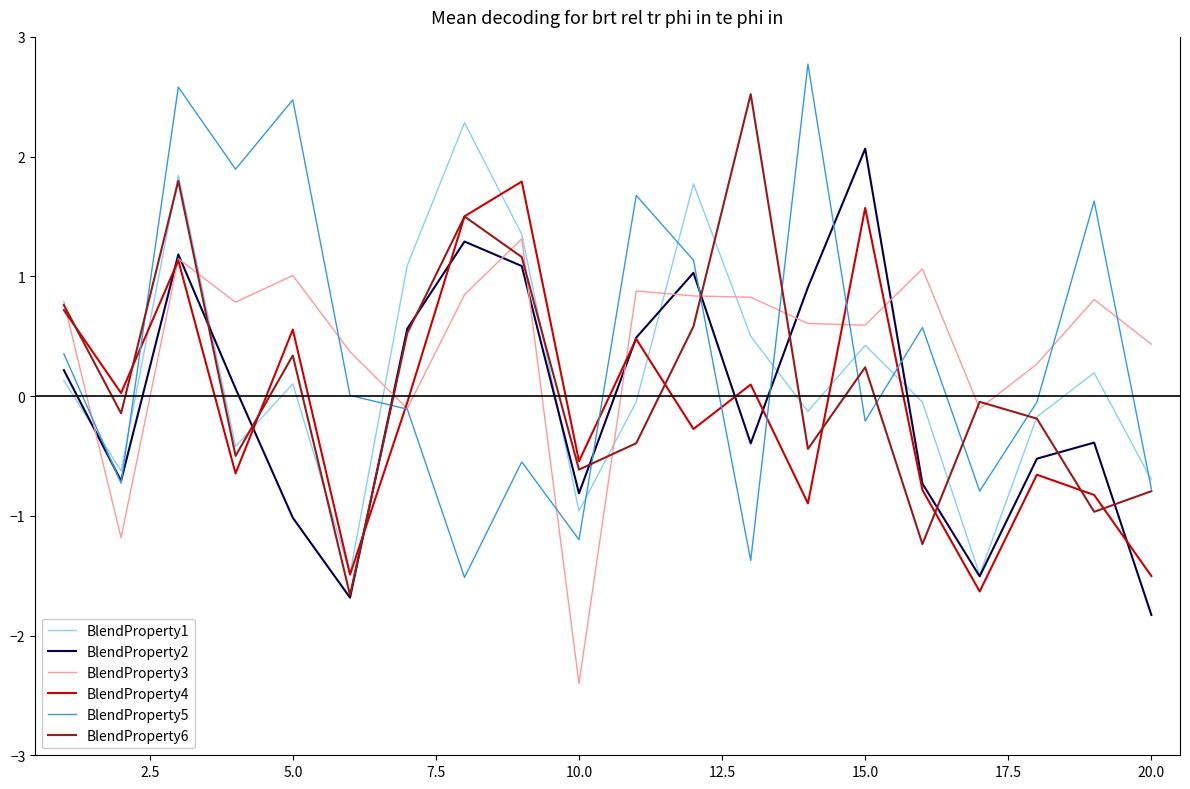

What is the maximum value shown in the chart?

2.8